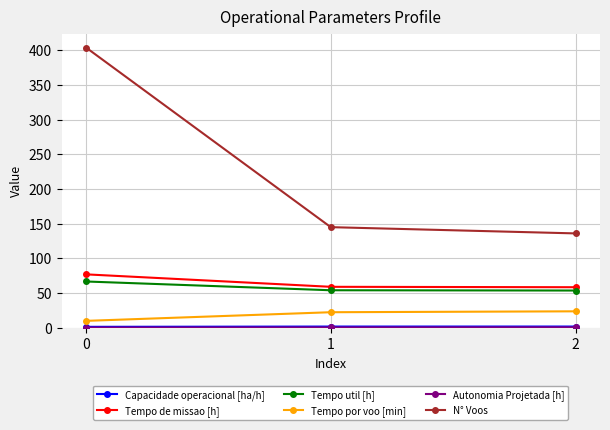

What is the minimum value shown in the chart?

0.2